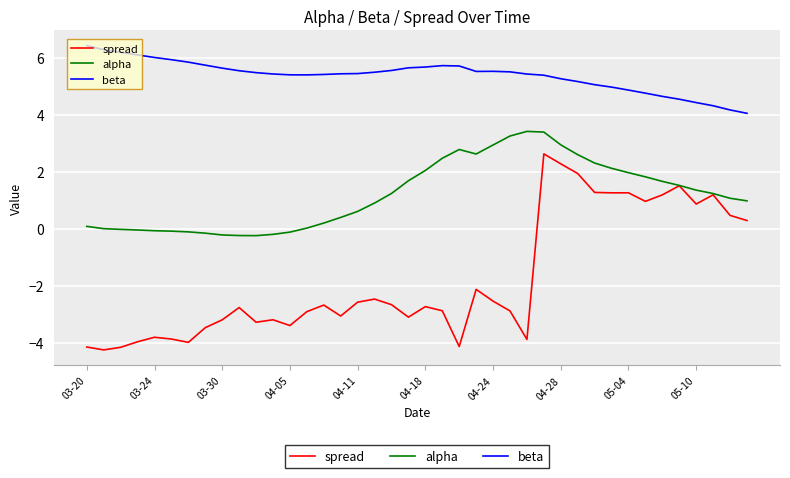

What is the maximum value shown in the chart?

6.4